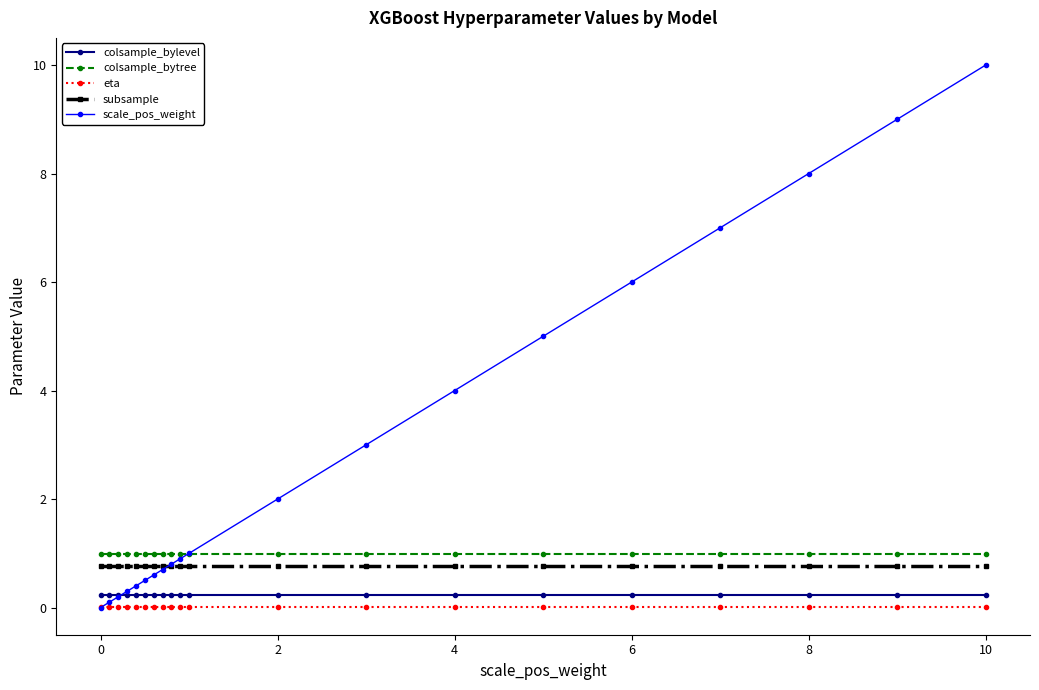

Which series has the largest total across all categories?

scale_pos_weight